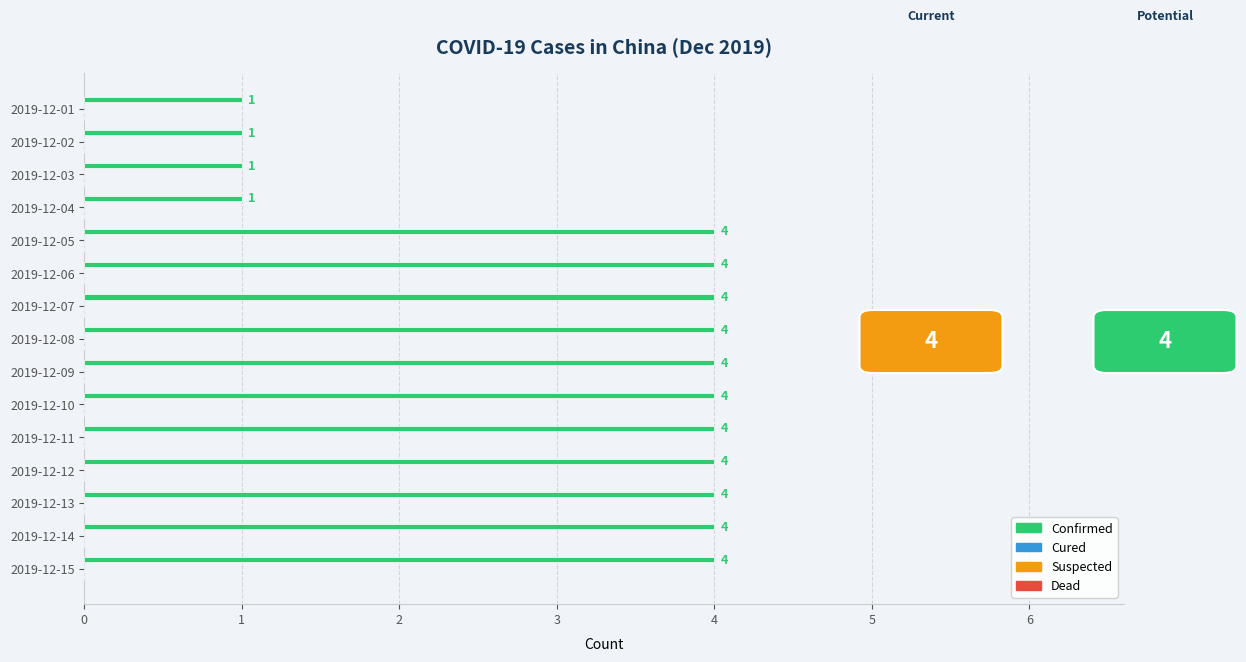

What is the difference between the maximum and minimum values?

3